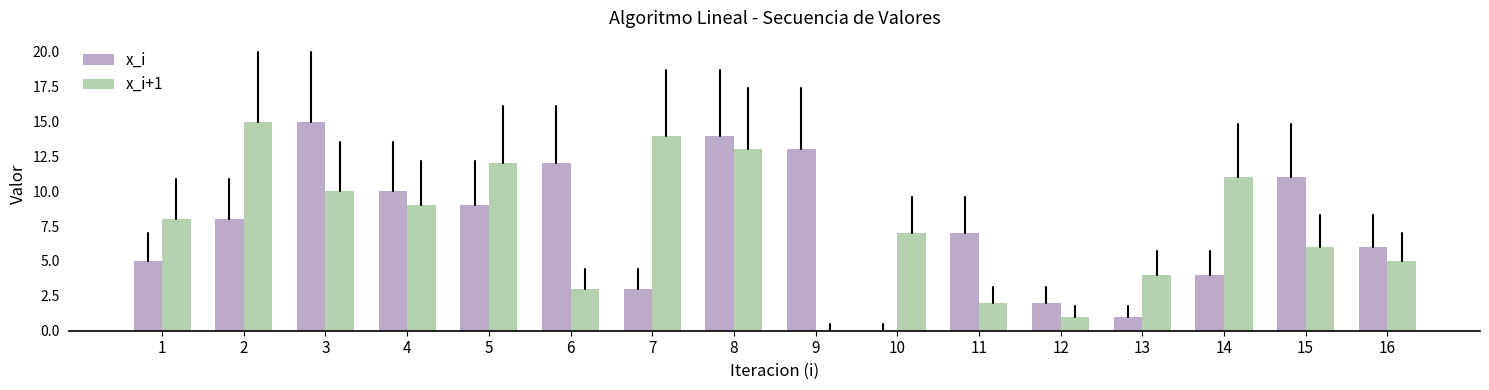

True or false: x_i has a value of 20 at 9.

False